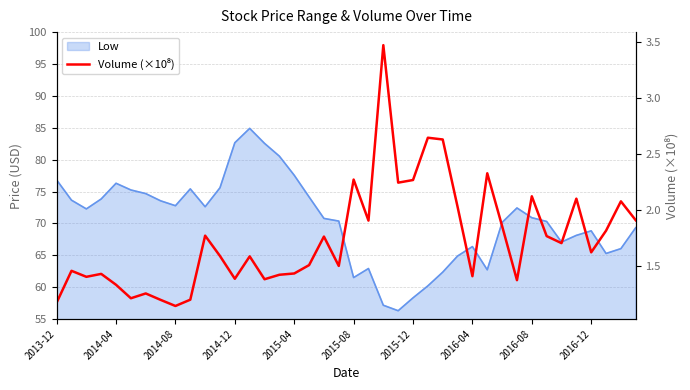

Approximately how many times larger is the value at 2013-12 compared to 2015-08?

0.5